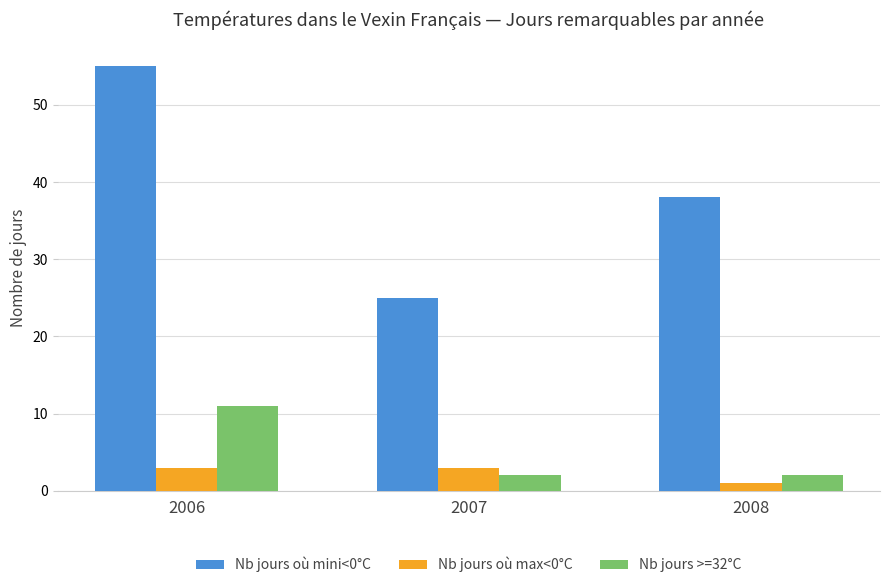

Rank the series at 2008 from highest to lowest value.

Nb jours où mini<0°C, Nb jours >=32°C, Nb jours où max<0°C